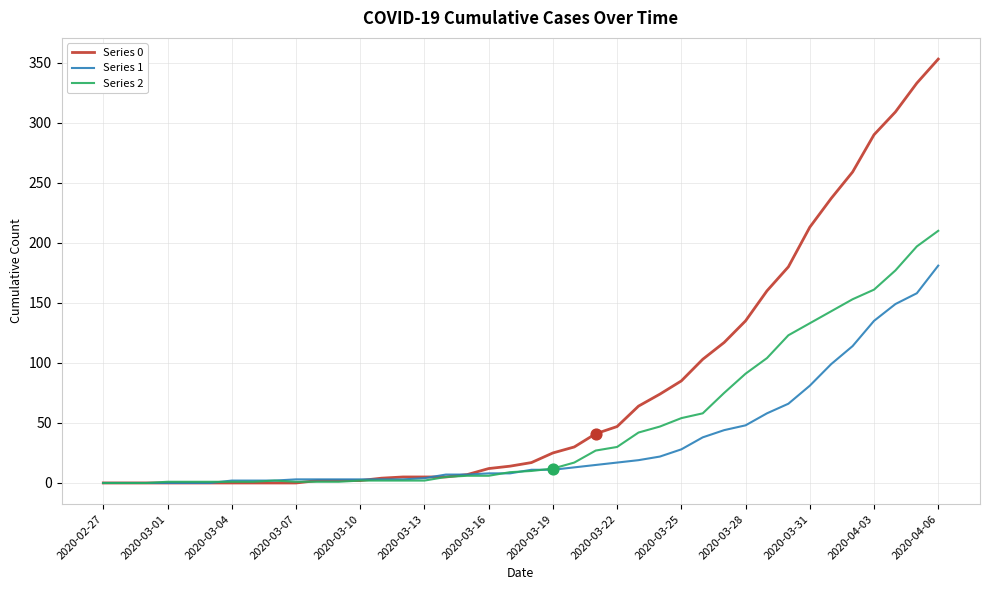

Which series has the widest spread of values?

Series 0